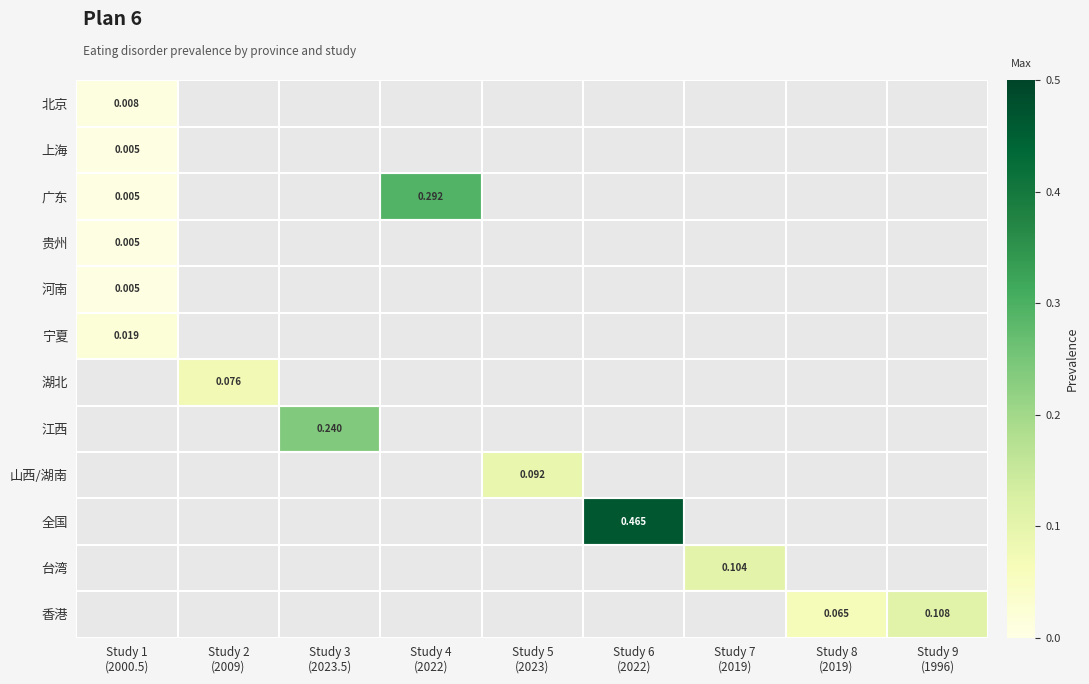

Which has a higher value, Study 1
(2000.5) or Study 9
(1996)?

Study 9
(1996)